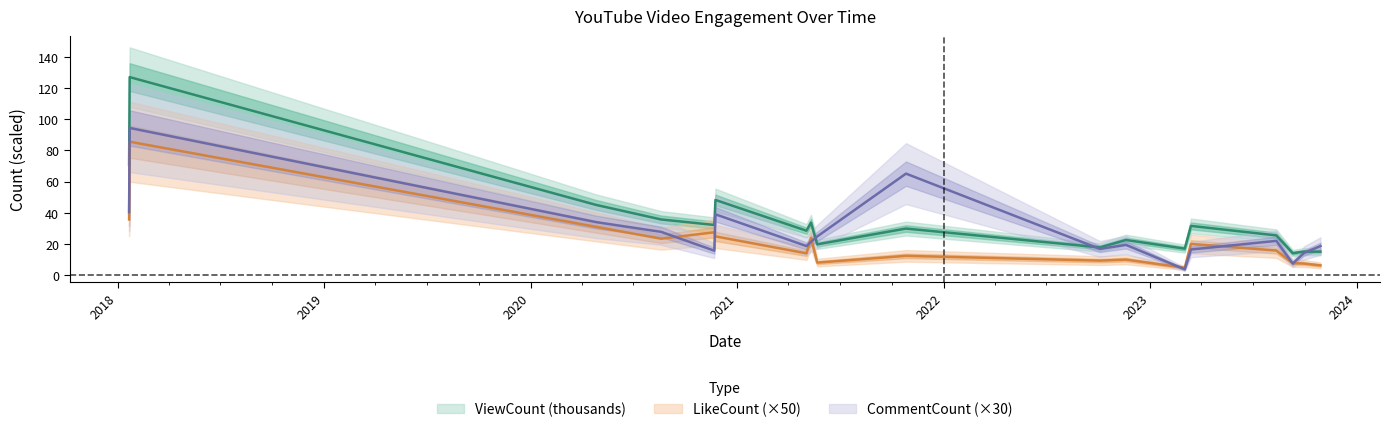

Which series has the largest range (max minus min)?

ViewCount